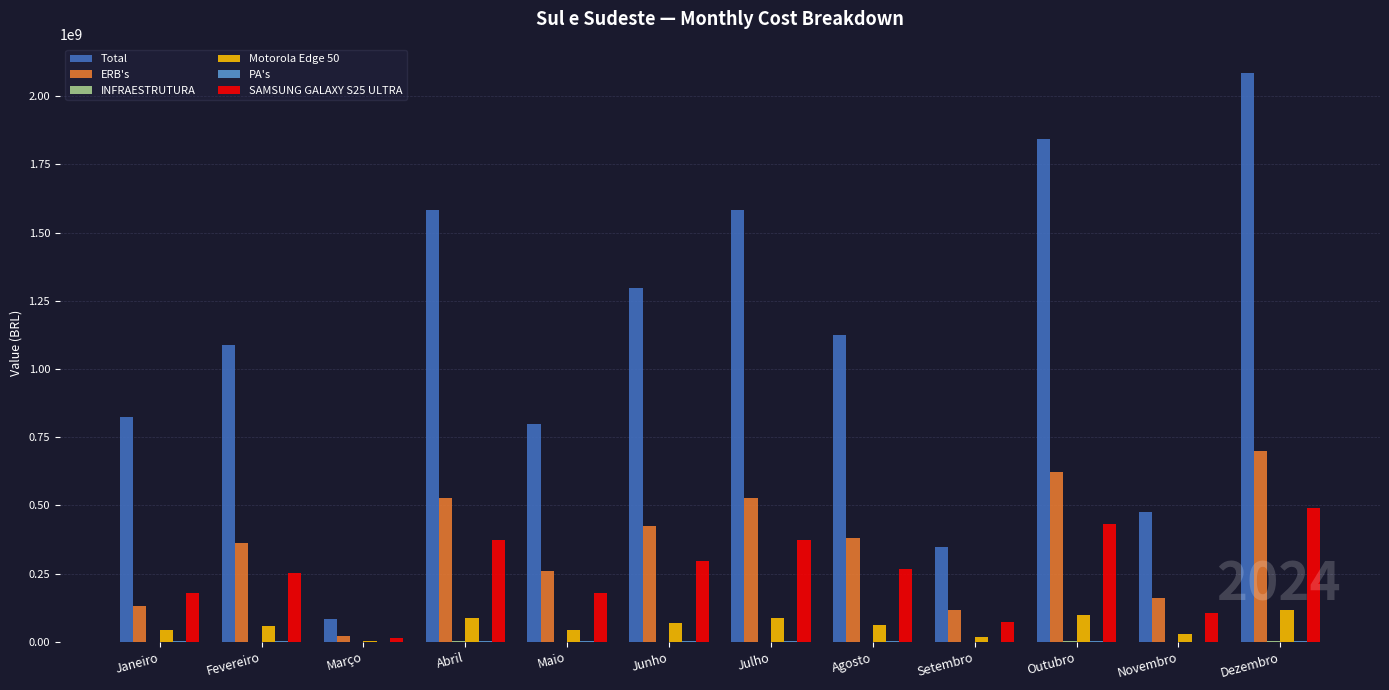

What is the sum of all ERB's values?

4240256000